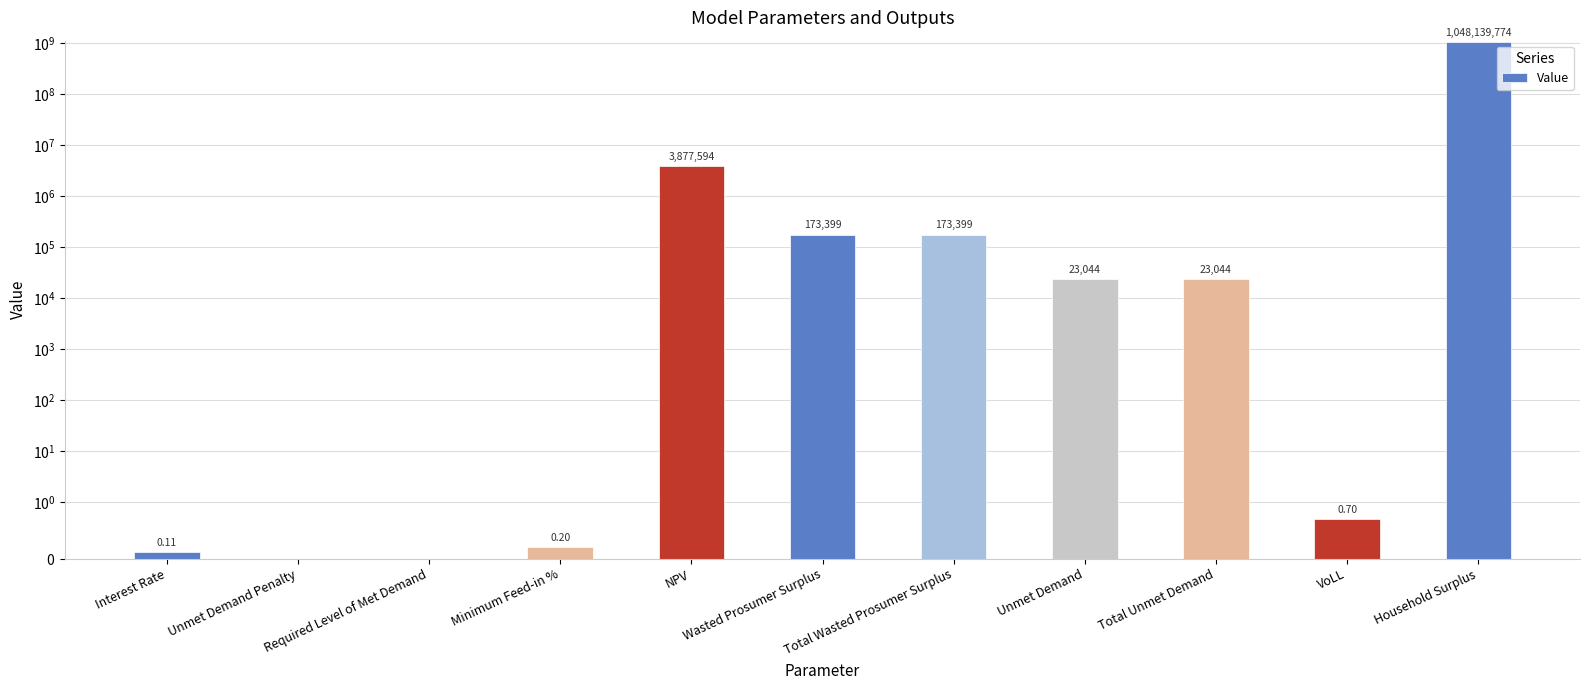

True or false: the data shows 3877593.9 at NPV.

True